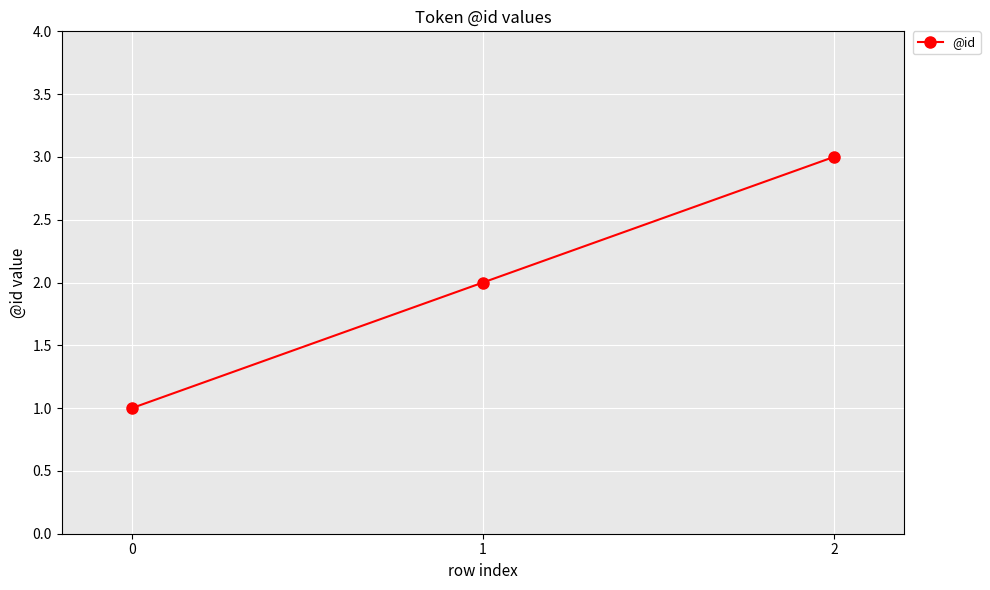

True or false: the data shows 4 at 2.

False